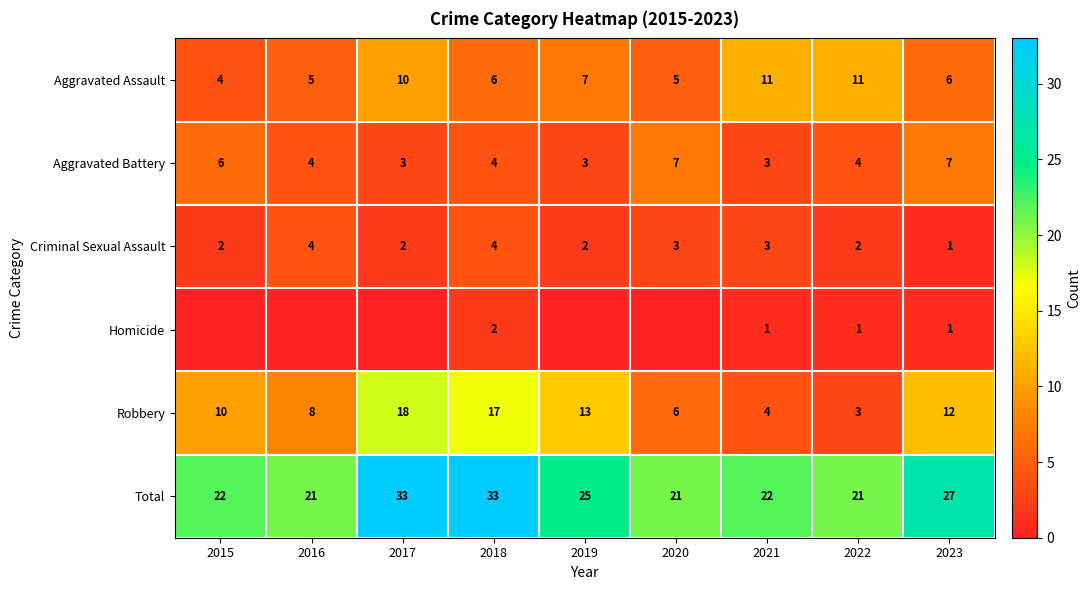

At how many categories does at least one series exceed 14?

9